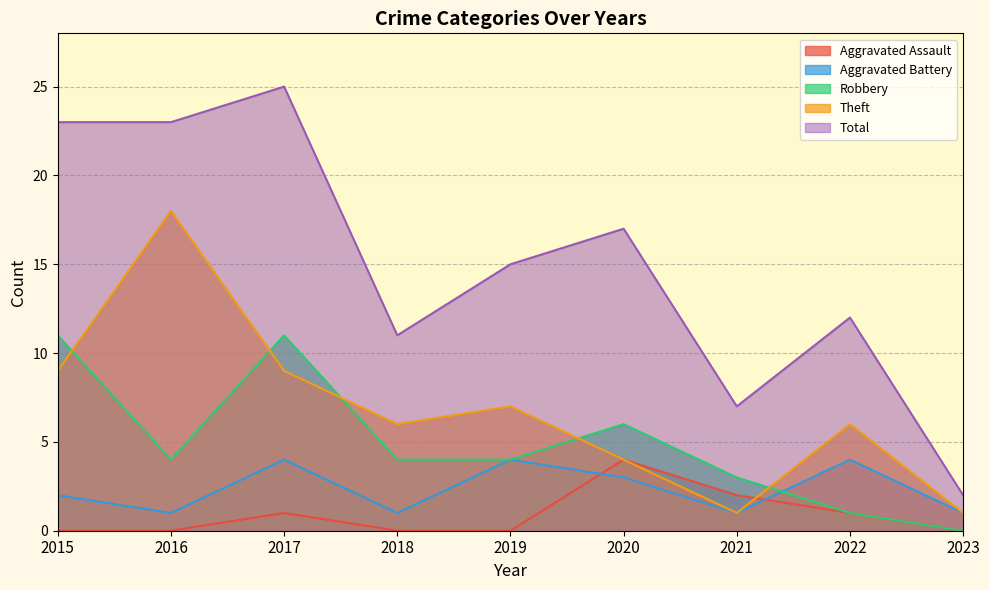

At which category does Total reach its first local peak?

2017